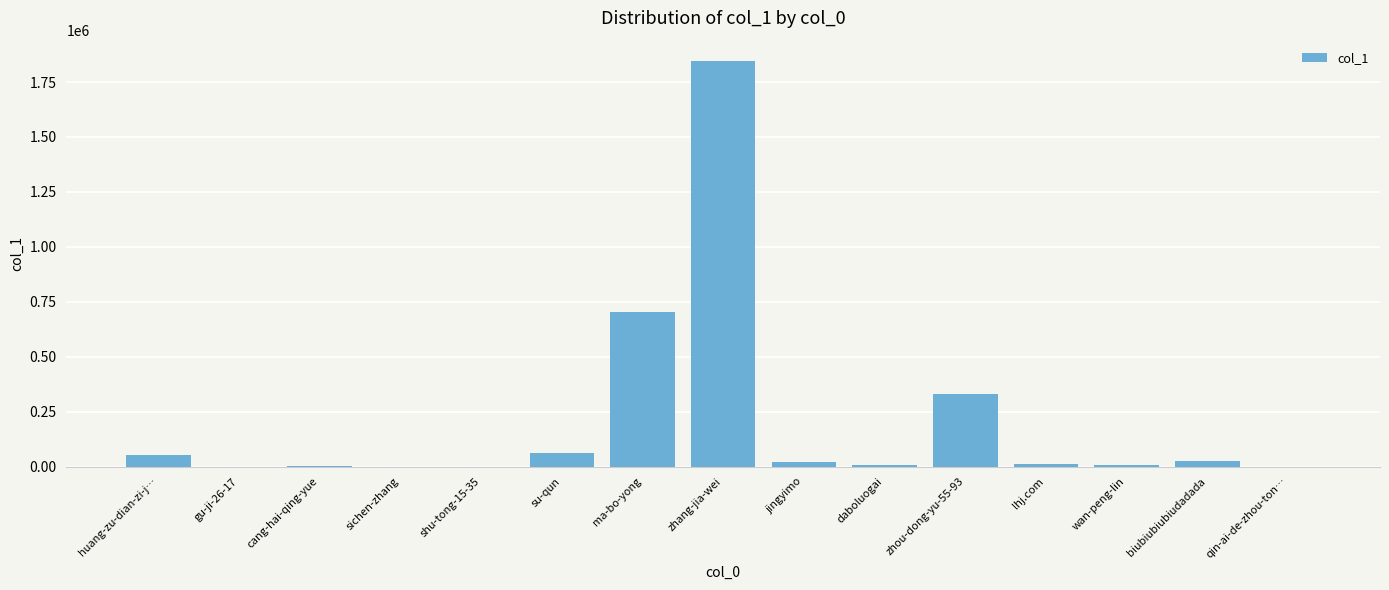

Is it true that the value at zhang-jia-wei is 887679?

False